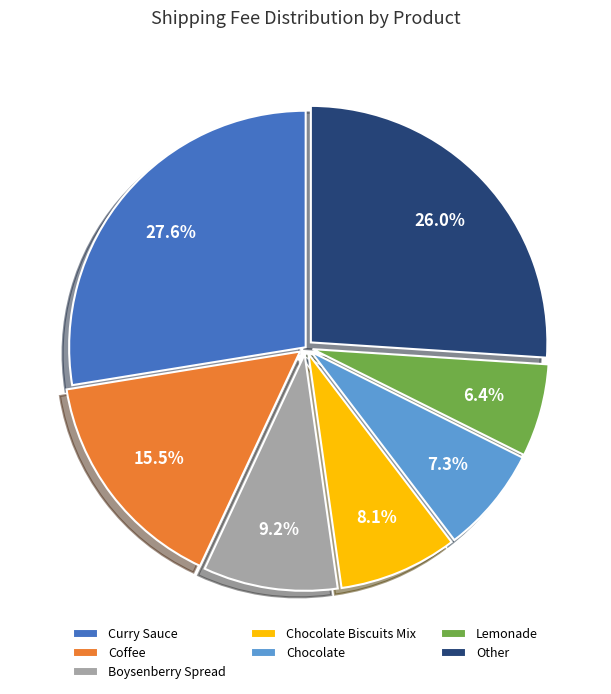

Rank the categories by value from highest to lowest.

Curry Sauce, Other, Coffee, Boysenberry Spread, Chocolate Biscuits Mix, Chocolate, Lemonade